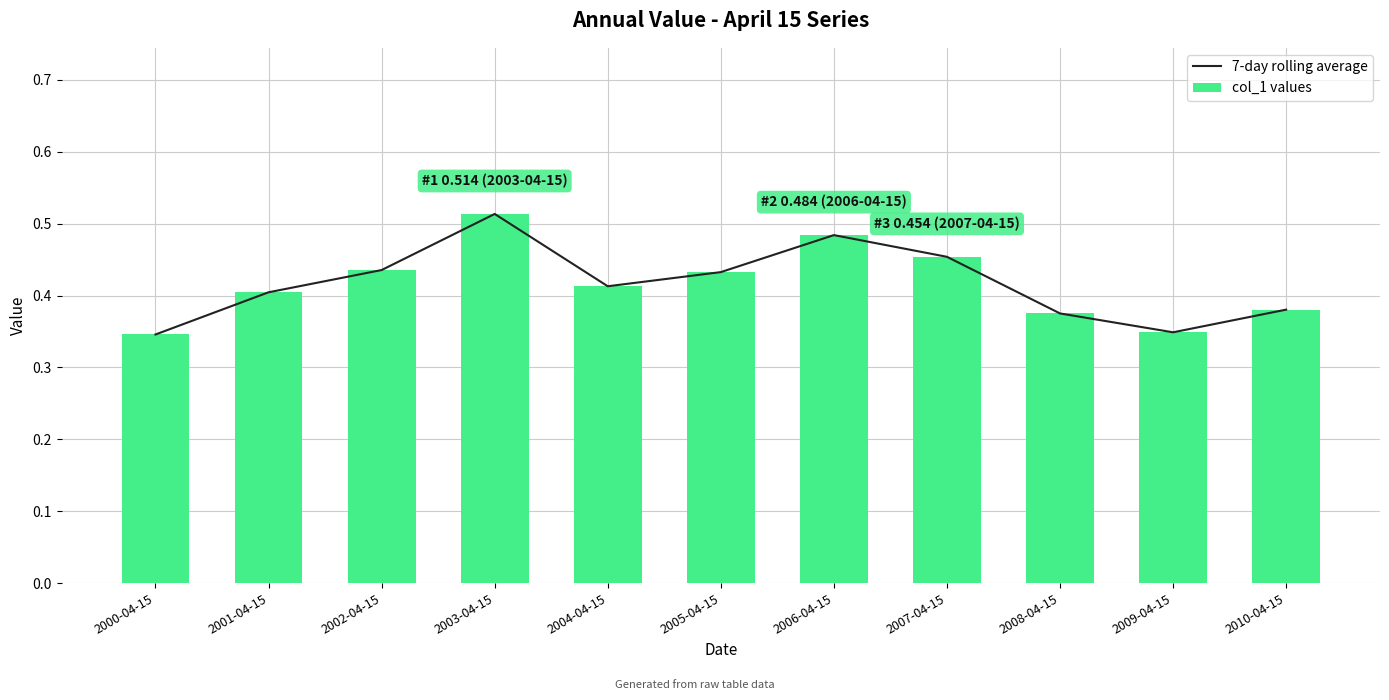

What value does the col_1 values series have at 2004-04-15?

0.4